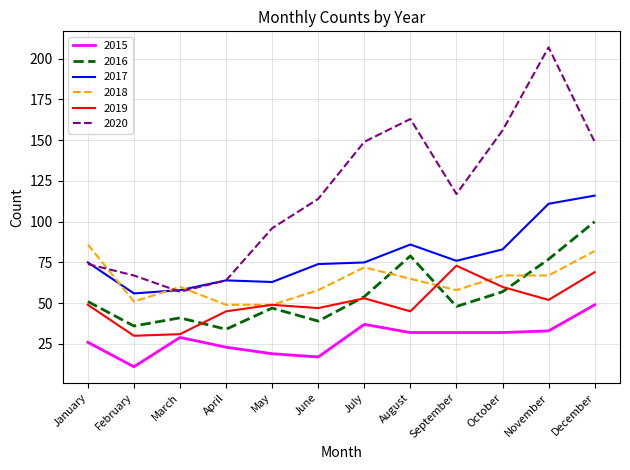

What is the spread (max minus min) of values at May?

77